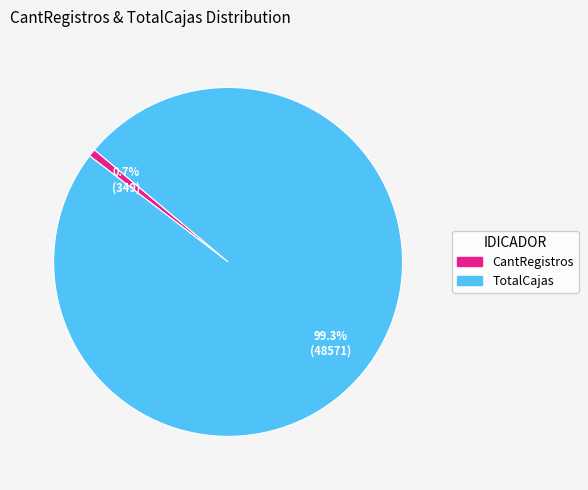

True or false: TotalCajas accounts for 99% of the total.

True